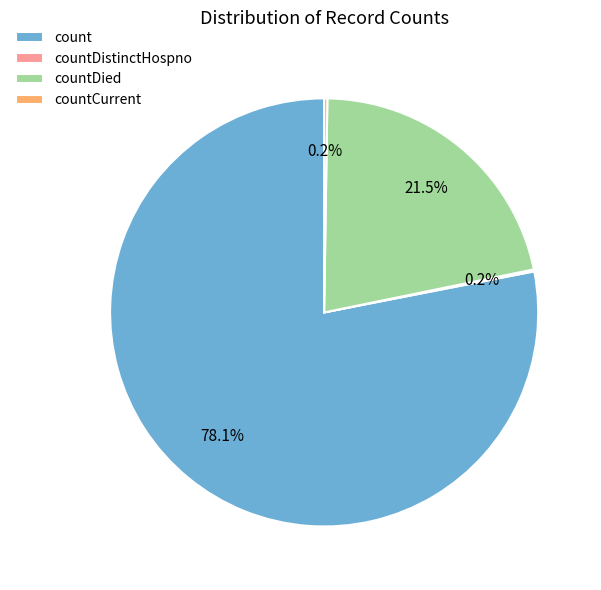

Does any single category account for the majority?

Yes